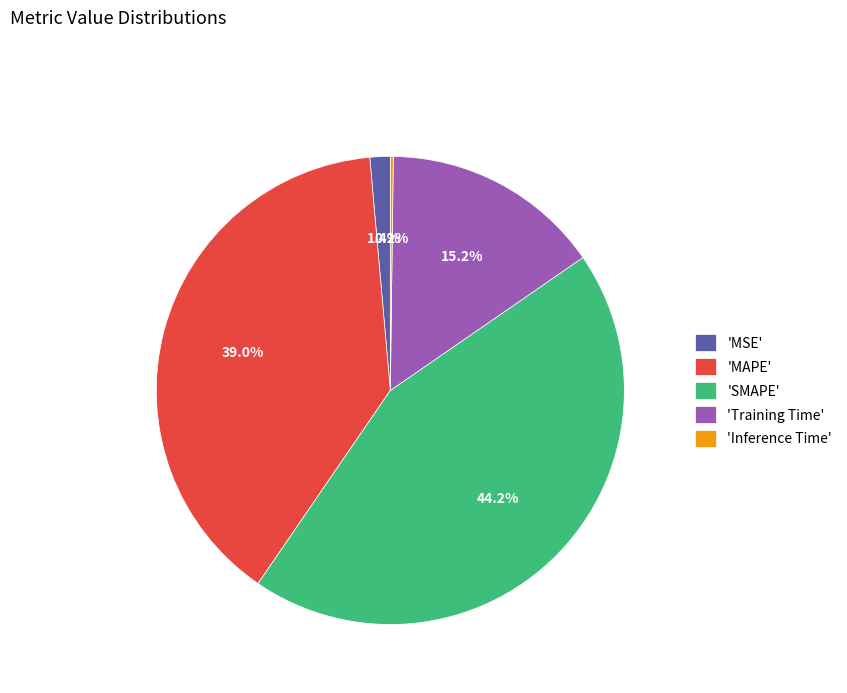

Which has a higher value, 'SMAPE' or 'MAPE'?

'SMAPE'